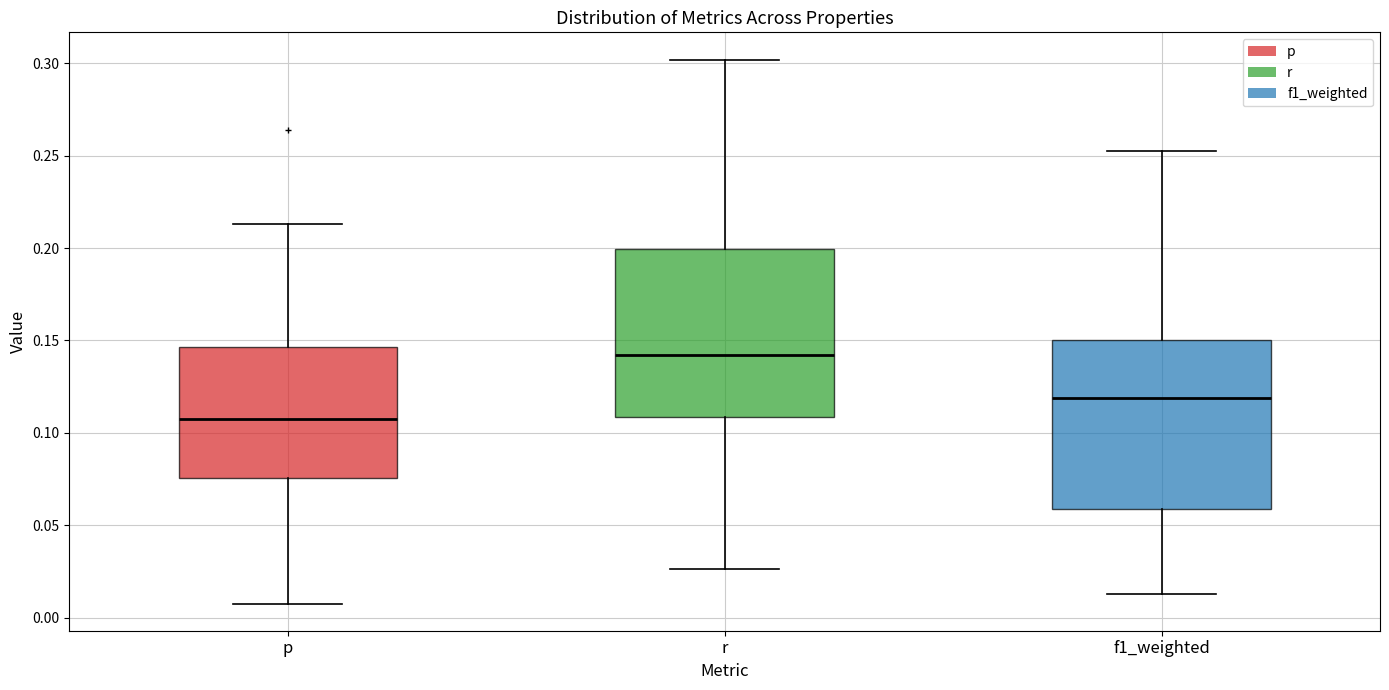

Which box's median line is the highest?

r